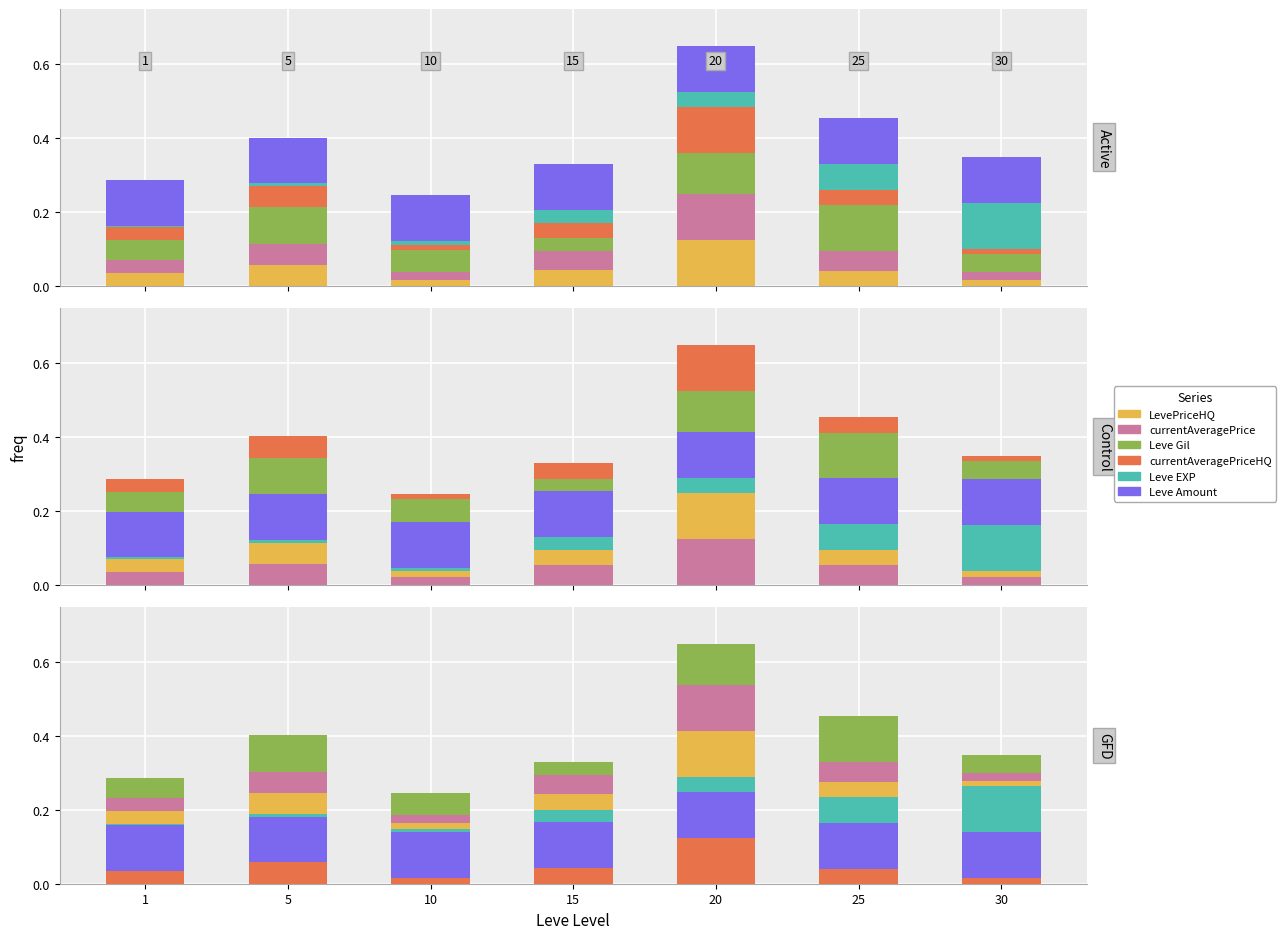

What is the spread (max minus min) of values at 30?

0.1